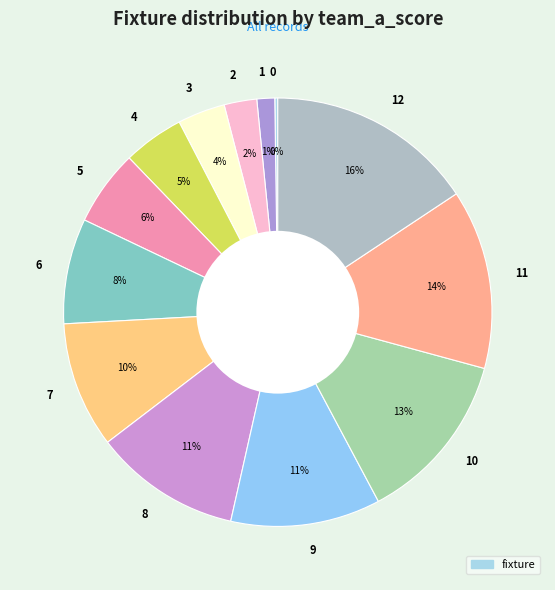

To the nearest percent, what is the average slice percentage?

8%